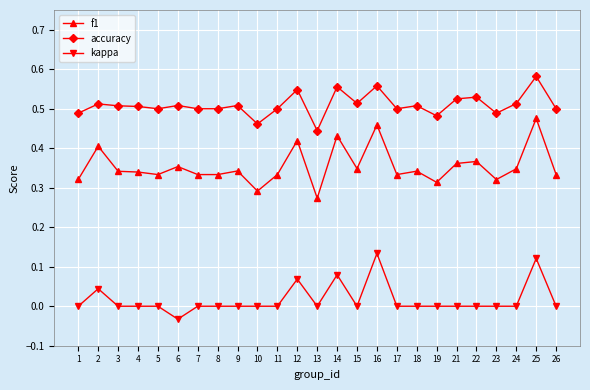

Where is the first local maximum for kappa?

2